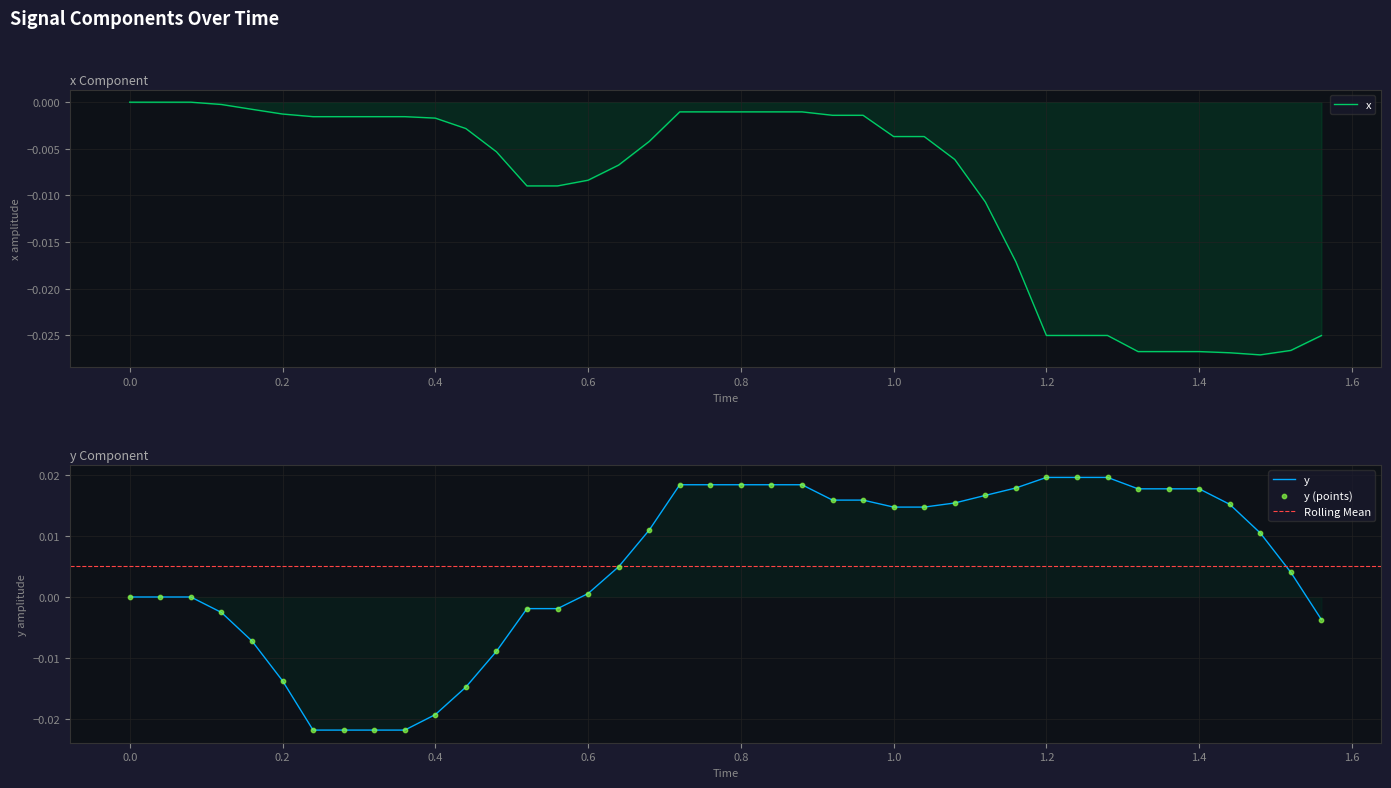

Which series reaches the maximum Y coordinate?

y